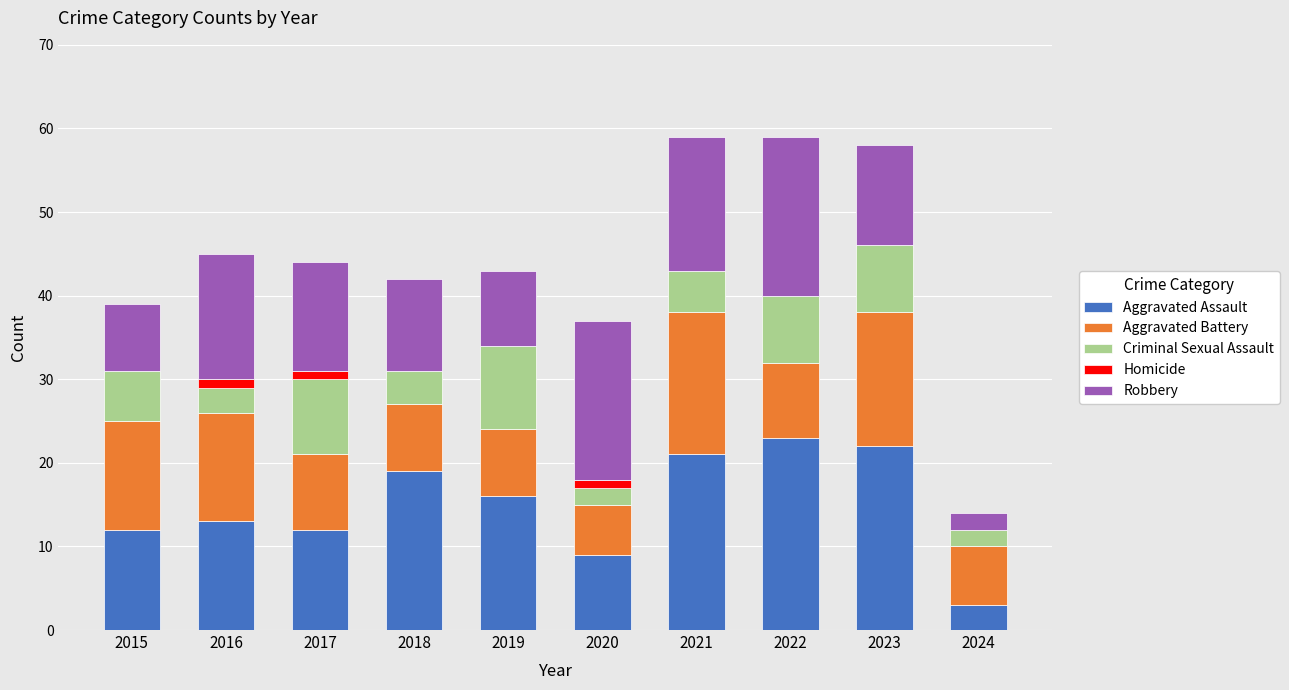

What is the highest value of the Aggravated Assault series?

23